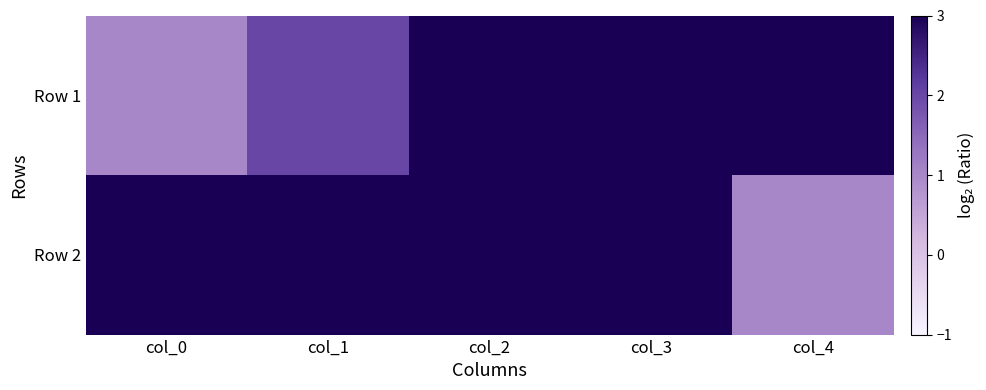

Which series has the largest total across all categories?

Row 1